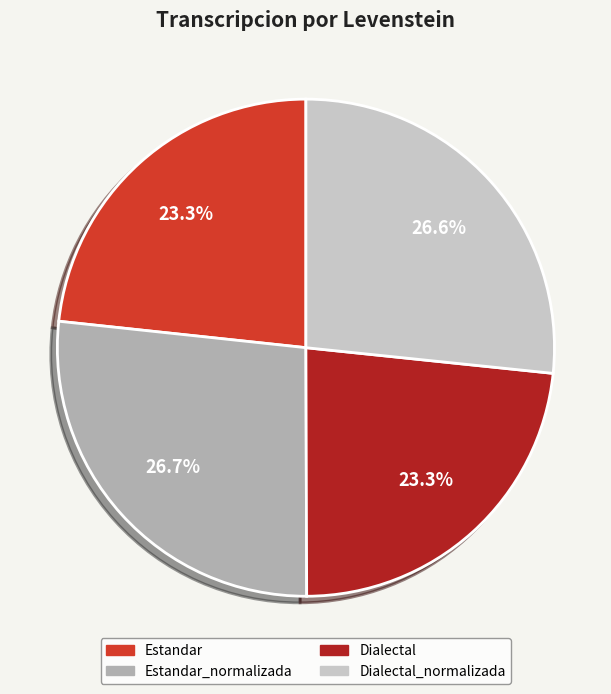

Is there any slice that represents more than half of the pie?

No